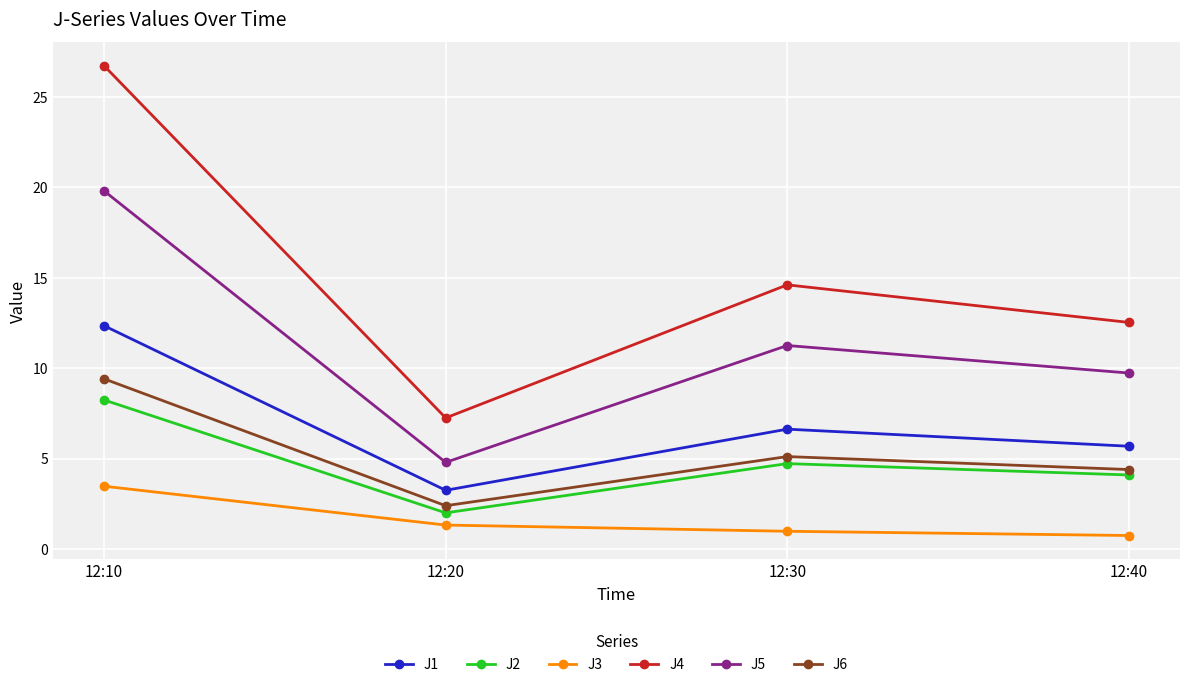

At which category does J4 reach its first local valley?

12:20